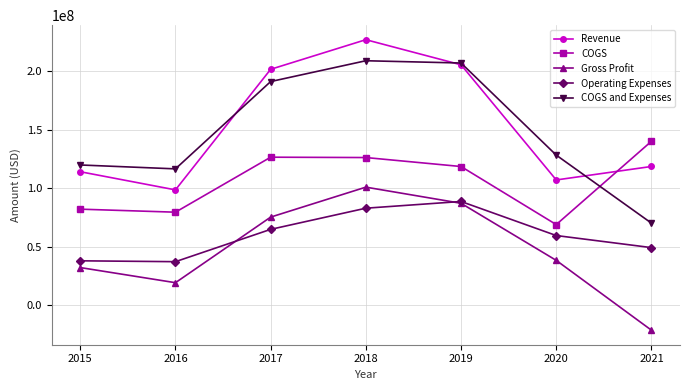

How many series are shown in this chart?

5